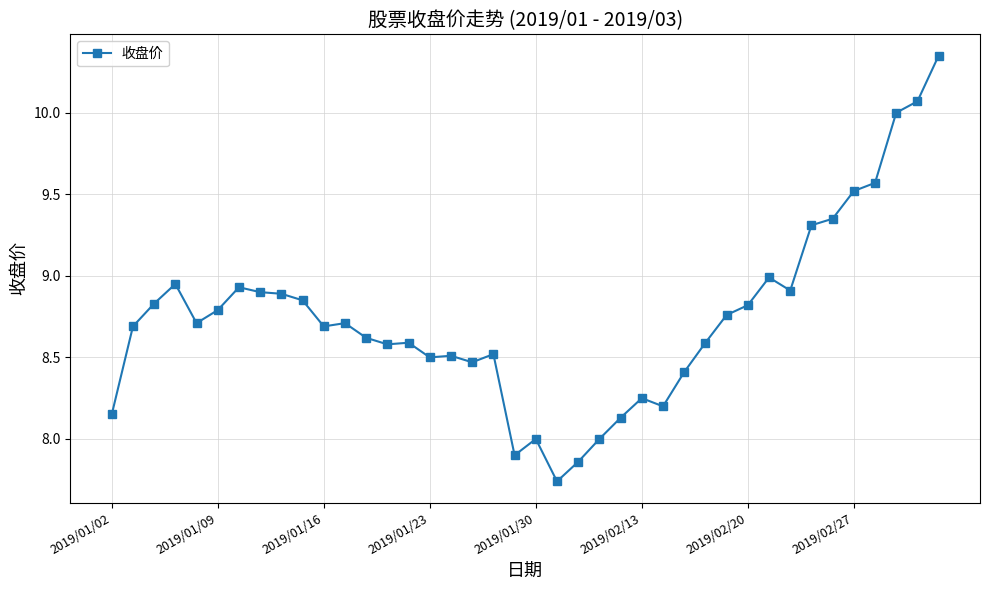

True or false: the data has more than 1 interior local peaks.

True